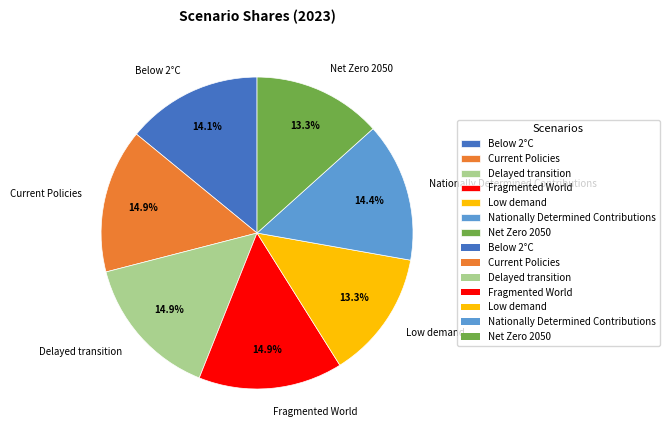

Do Delayed transition and Net Zero 2050 together represent more than half of the pie?

No